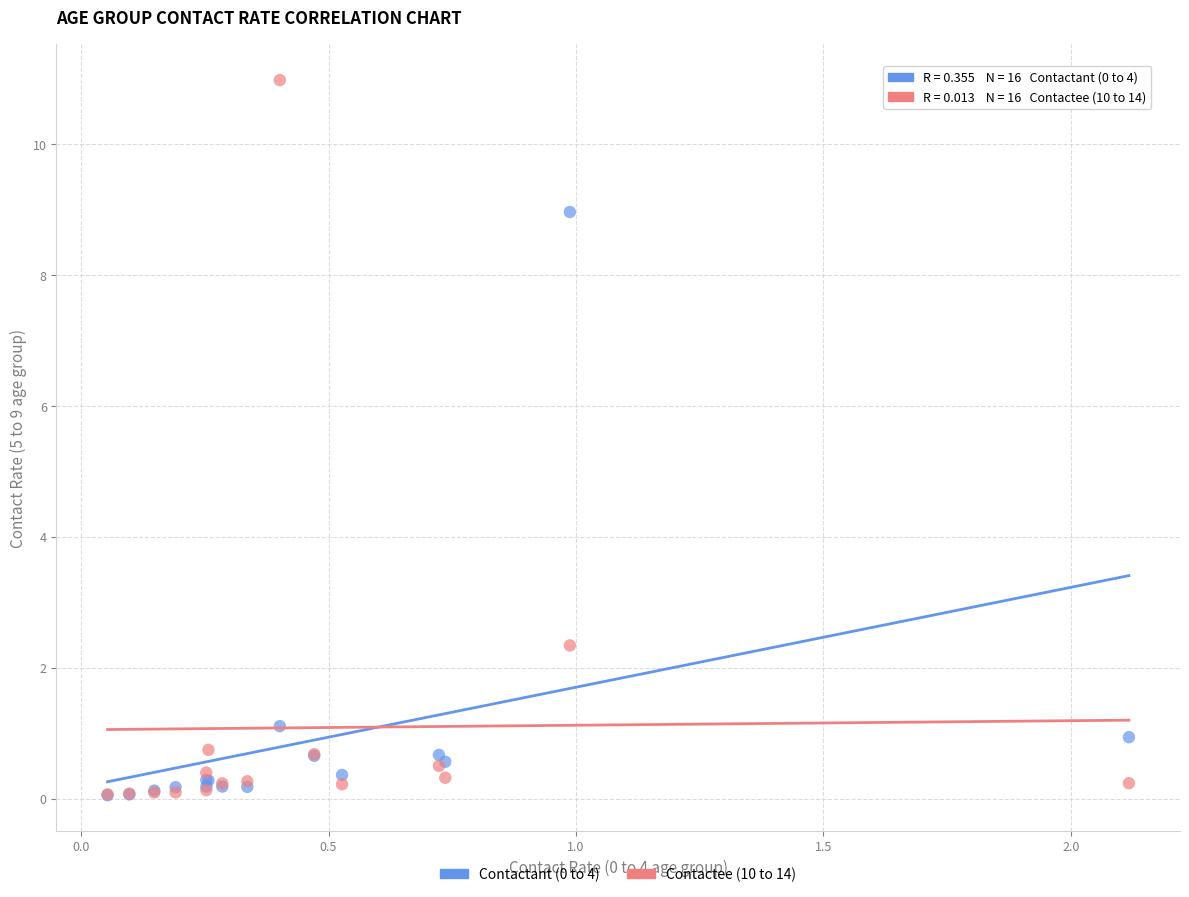

What are all the series names shown in the legend?

Contactant (0 to 4), Contactee (10 to 14)